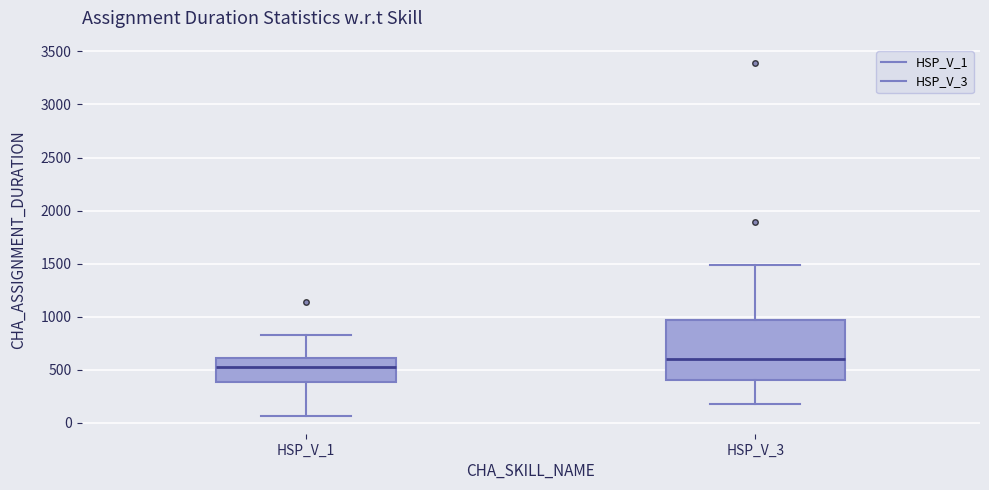

Reading left to right, read every box against the y-axis: the position of its median line, the range the box covers, and the ends of its whiskers. The values are not printed on the chart, so give them approximately, as read against the axis.

HSP_V_1: median 500, box 400 to 600, whiskers 50 to 850
HSP_V_3: median 600, box 400 to 950, whiskers 200 to 1500